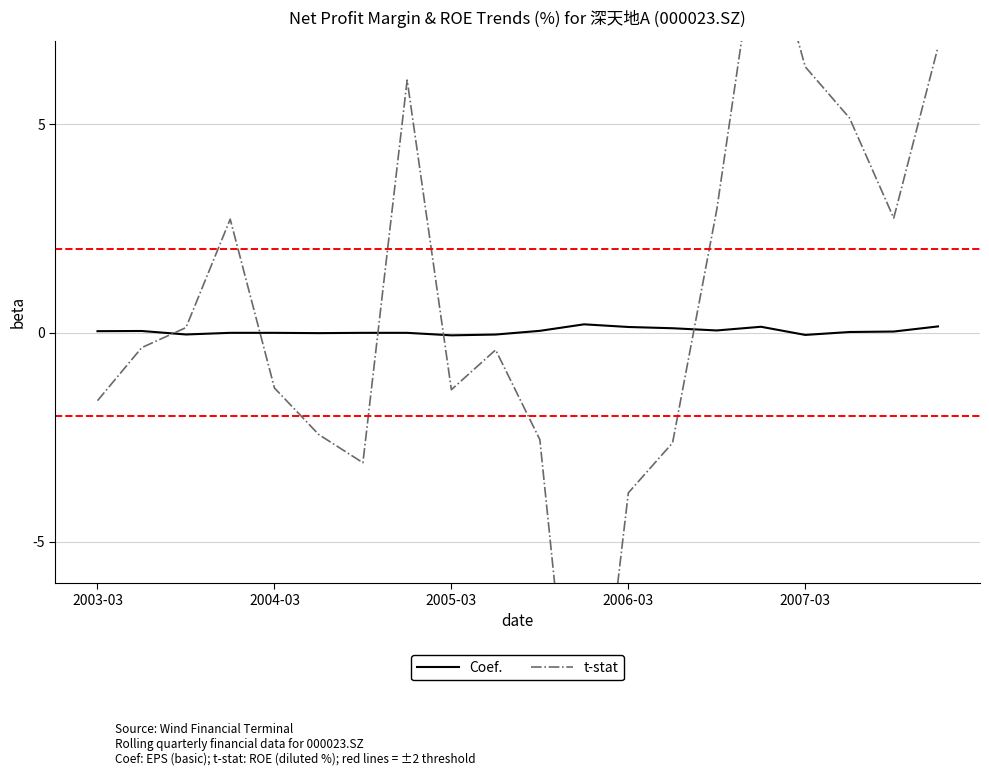

Which series has the largest total across all categories?

t-stat